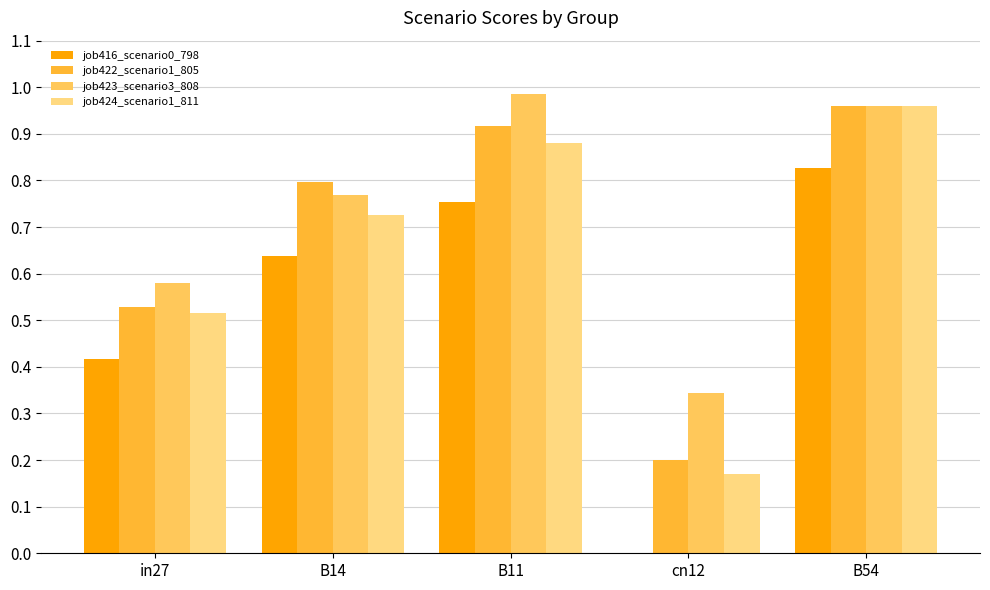

Between in27 and cn12, which series saw the biggest shift?

job416_scenario0_798